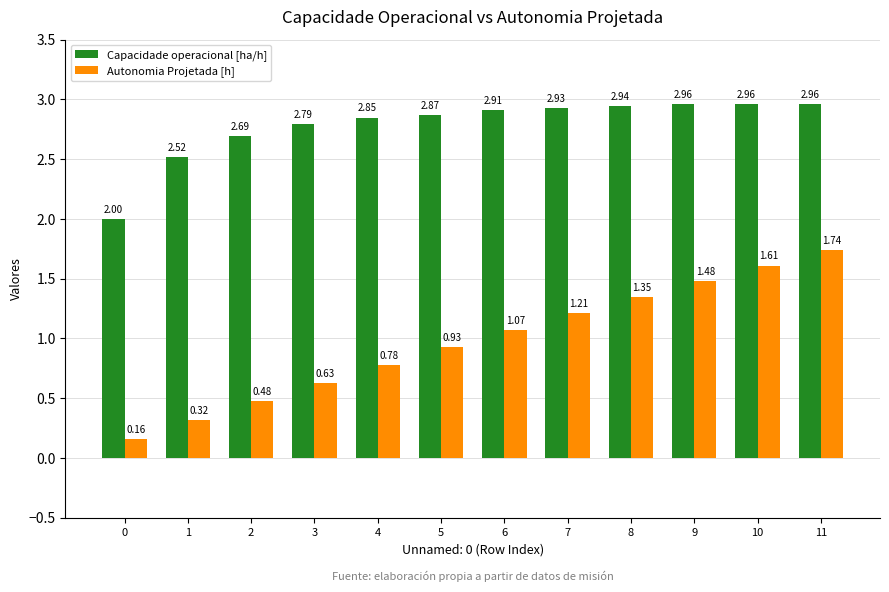

How many values in the Autonomia Projetada [h] series exceed 1?

6